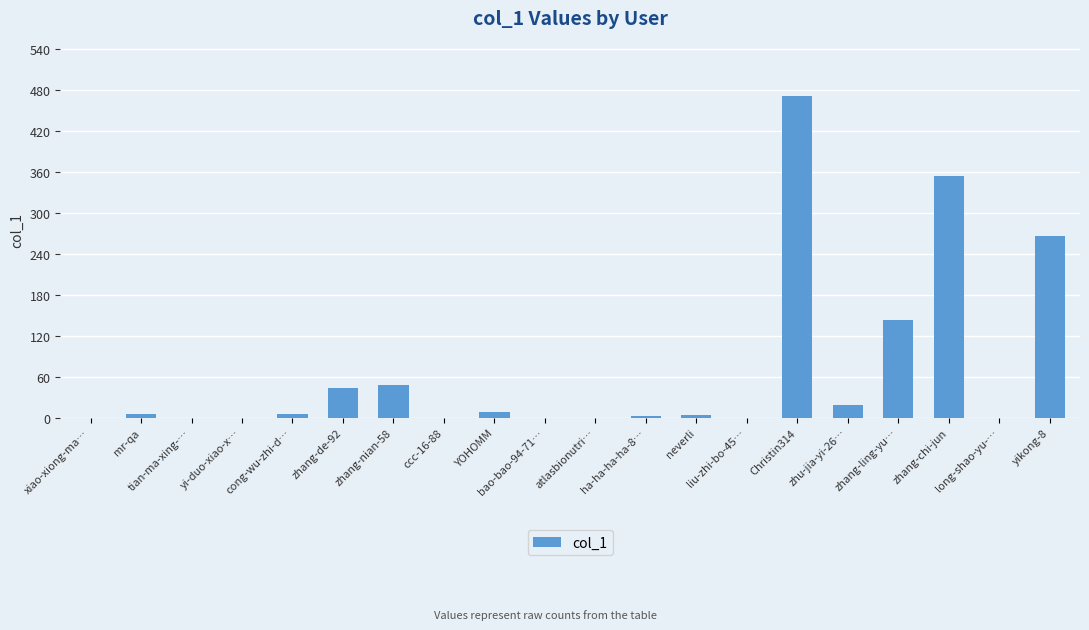

How many categories are shown in the chart?

20